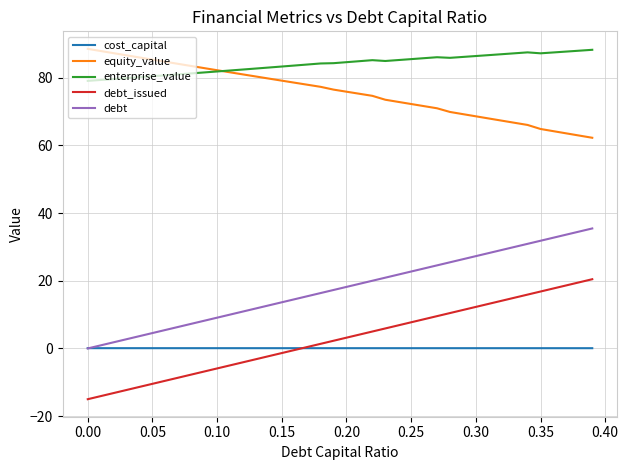

True or false: cost_capital and enterprise_value intersect in this chart.

False